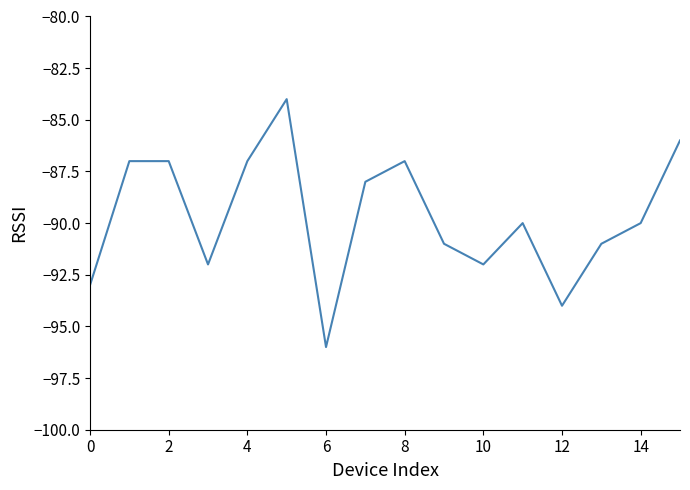

Reading left to right, what are all the values shown in this chart?

-93	-87	-87	-92	-87	-84	-96	-88	-87	-91	-92	-90	-94	-91	-90	-86